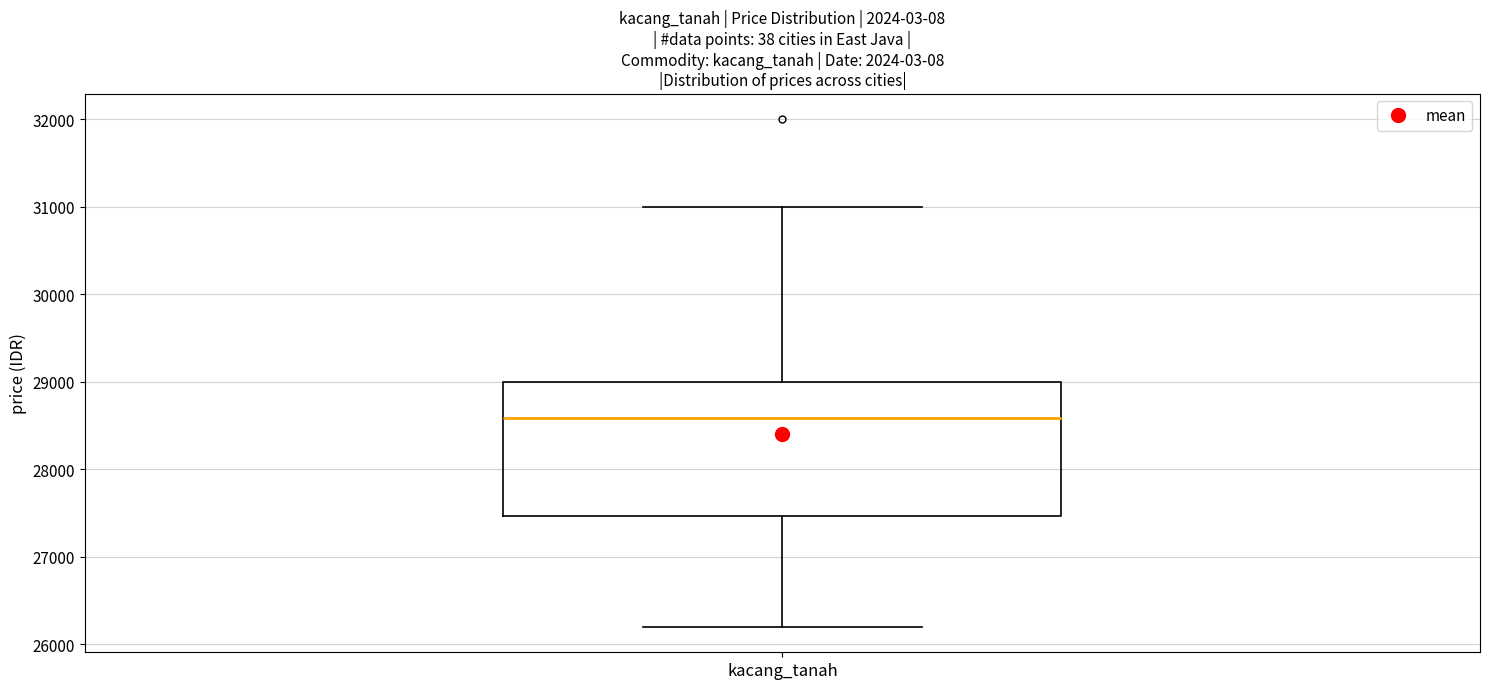

Transcribe this box plot: give where the median line is, the range the box spans, and where the two whiskers end, as read against the y-axis. The values are not printed on the chart, so give them approximately, as read against the axis.

median 28600, box 27500 to 29000, whiskers 26200 to 31000